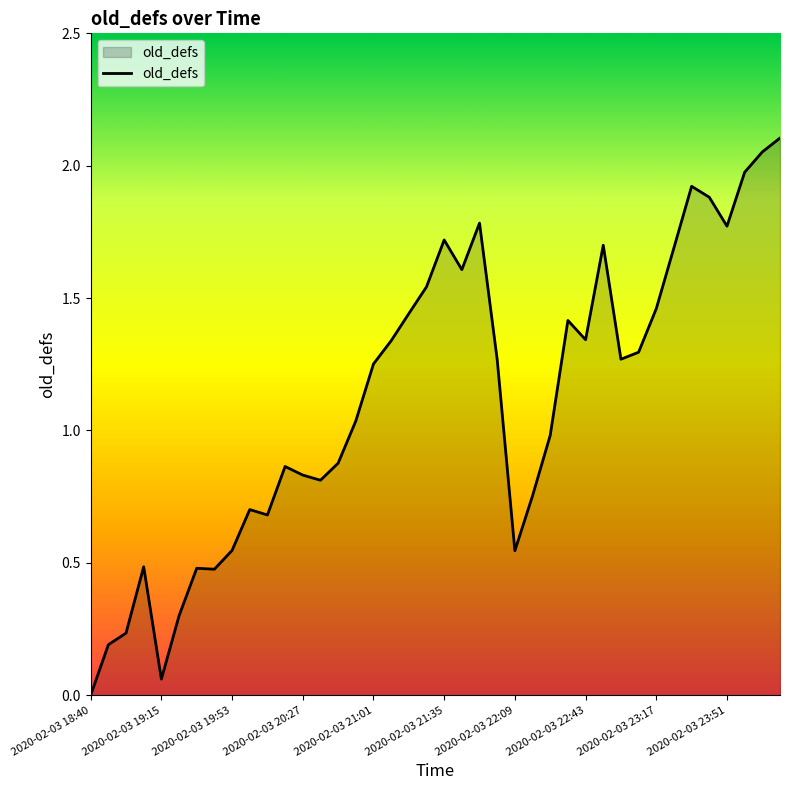

At which category does the chart reach its minimum across all series?

2020-02-03 18:40